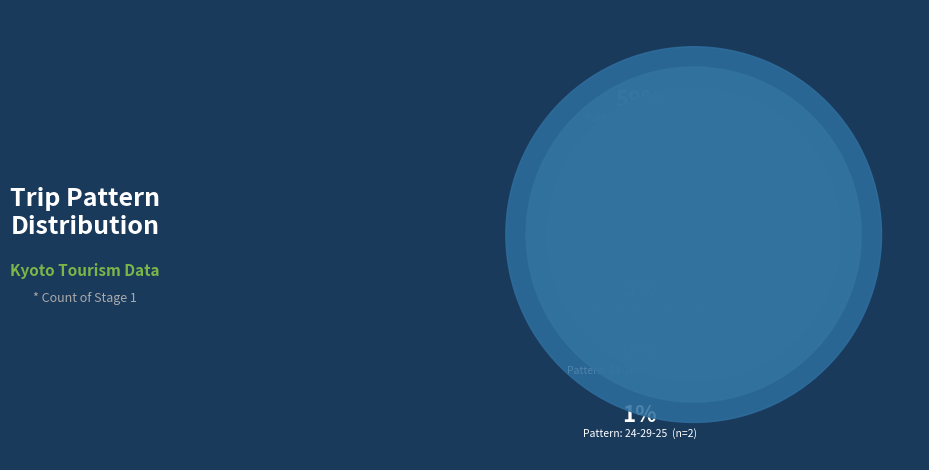

Which category has the smallest portion of the pie?

24-29-25